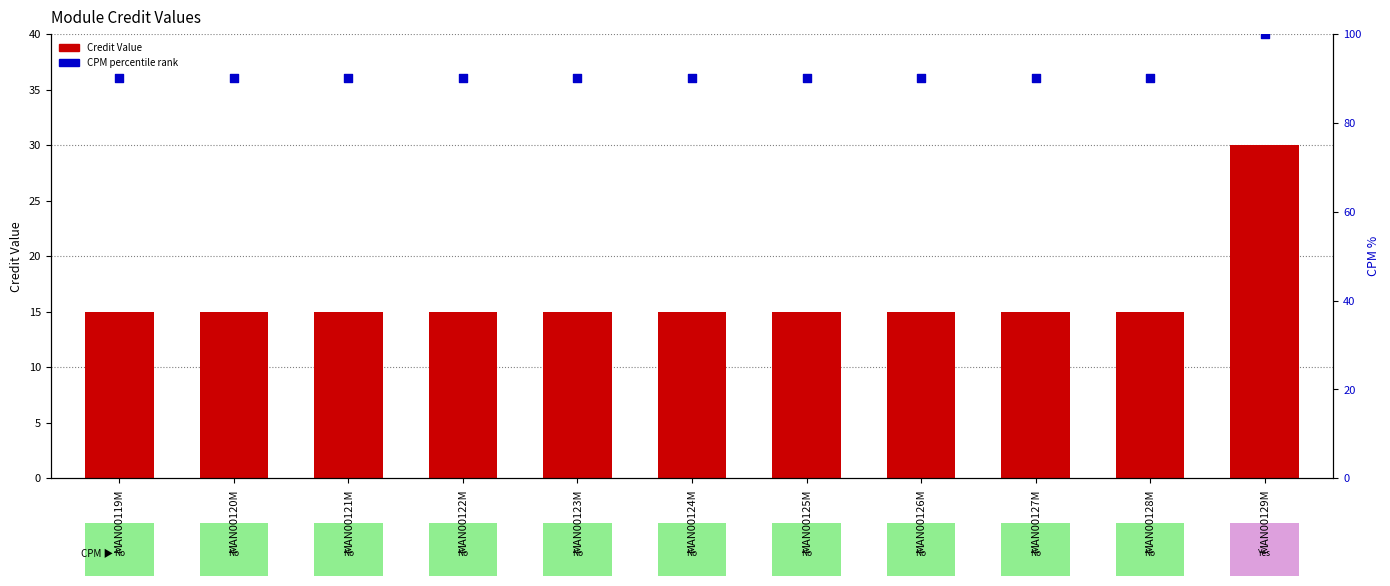

What are all the series names shown in the legend?

Credit Value, CPM (percentile rank)